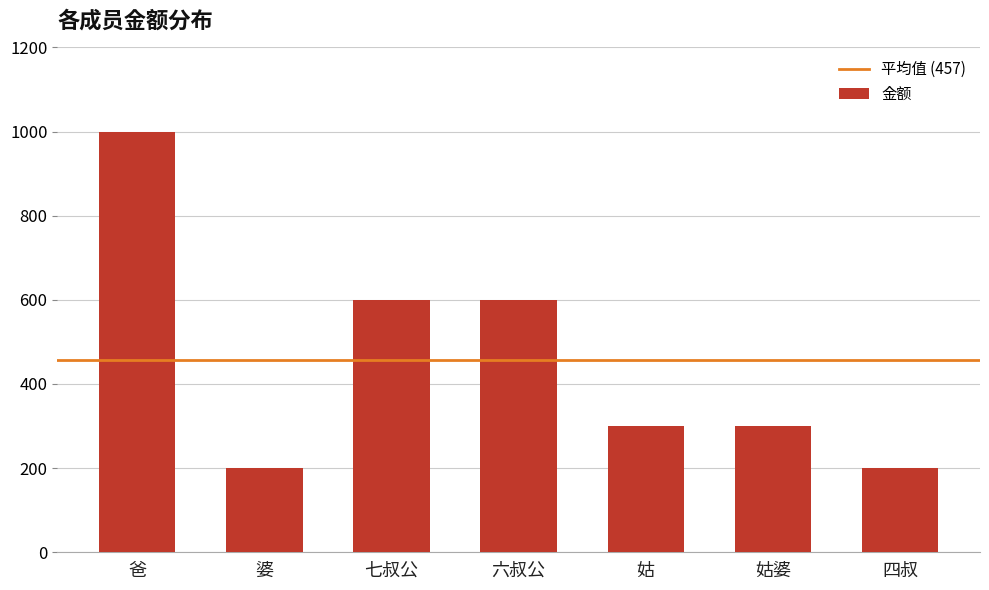

What value does the data have at 婆?

200